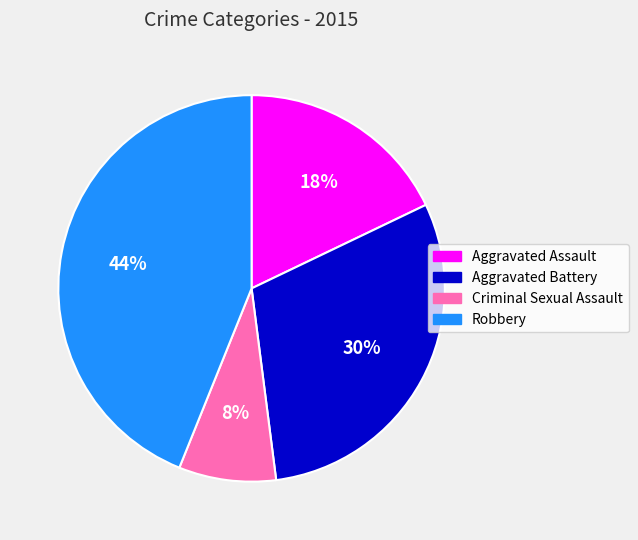

Is the sum of Robbery and Aggravated Assault greater than half?

Yes